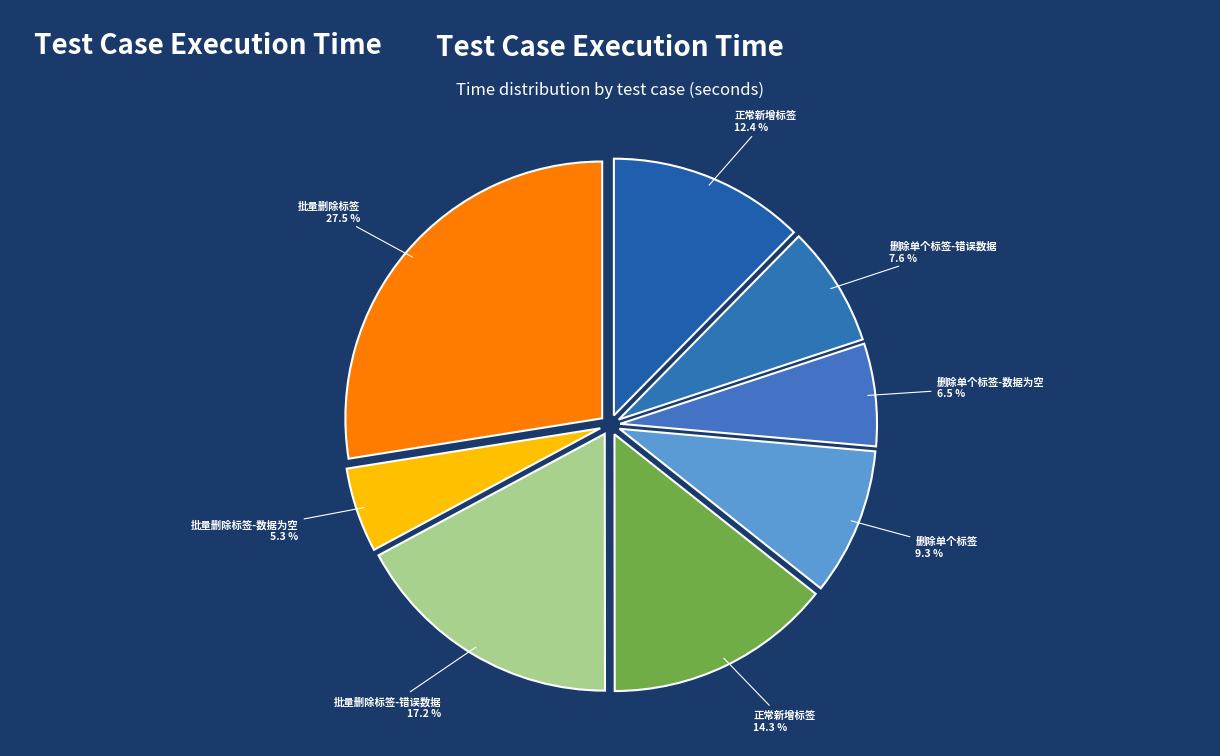

Count the number of slices in the pie.

8